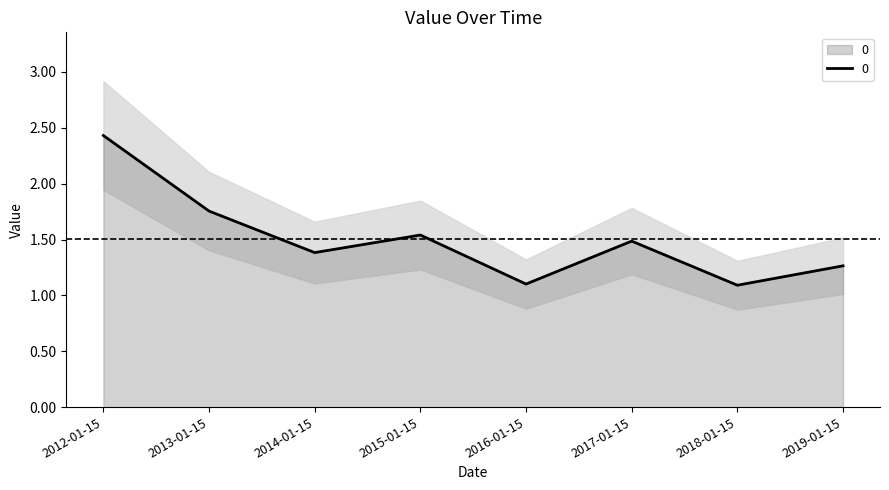

Is it true that the value at 2013-01-15 is 1.1?

False